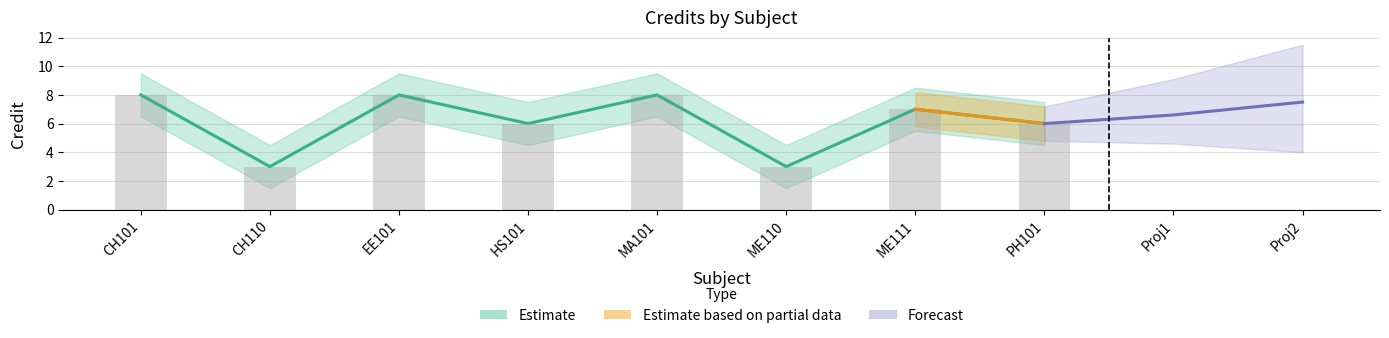

Are the bars horizontal?

No